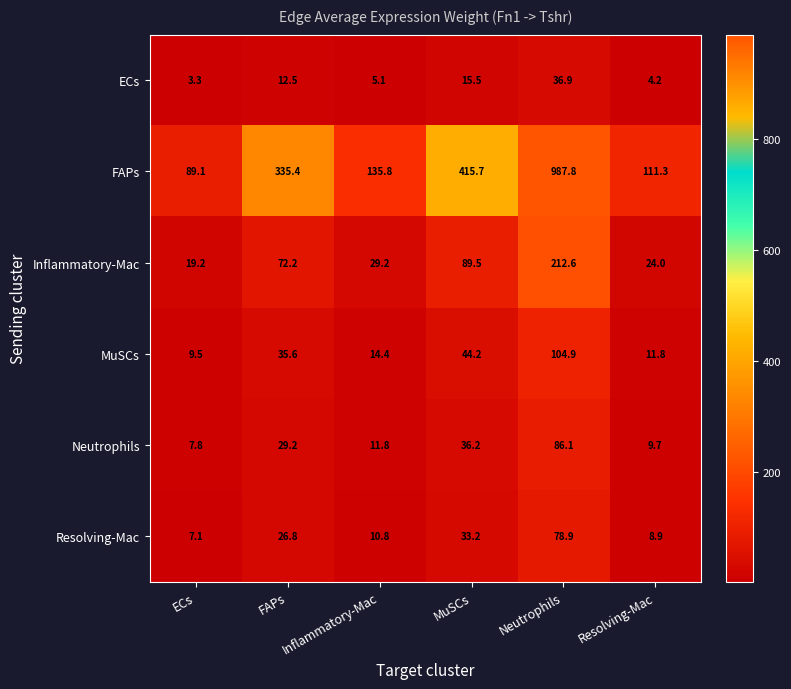

At which label is FAPs closest to 538?

MuSCs